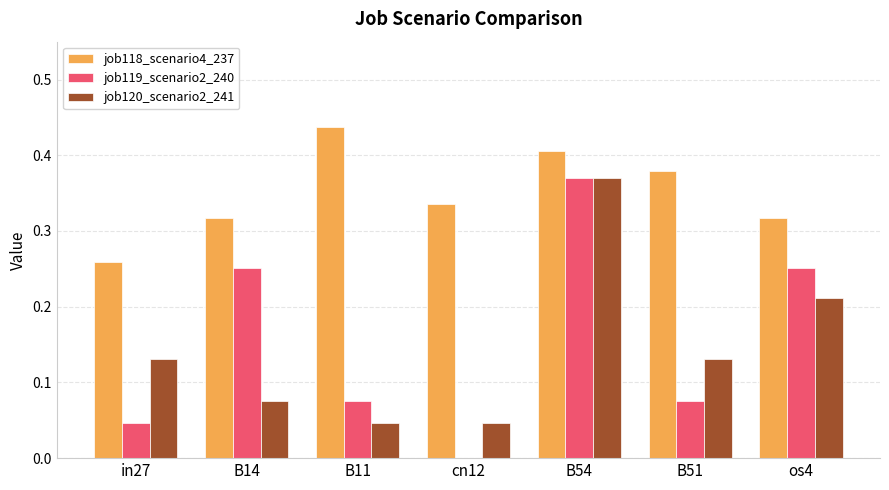

Which series has the largest total across all categories?

job118_scenario4_237